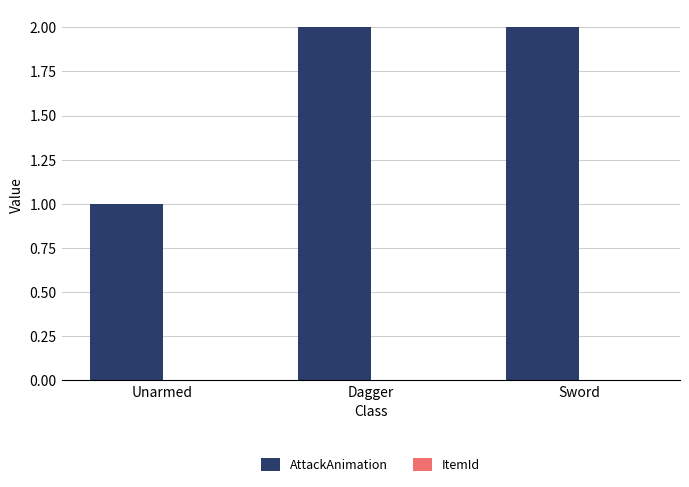

Which label corresponds to the smallest value in the chart?

Unarmed